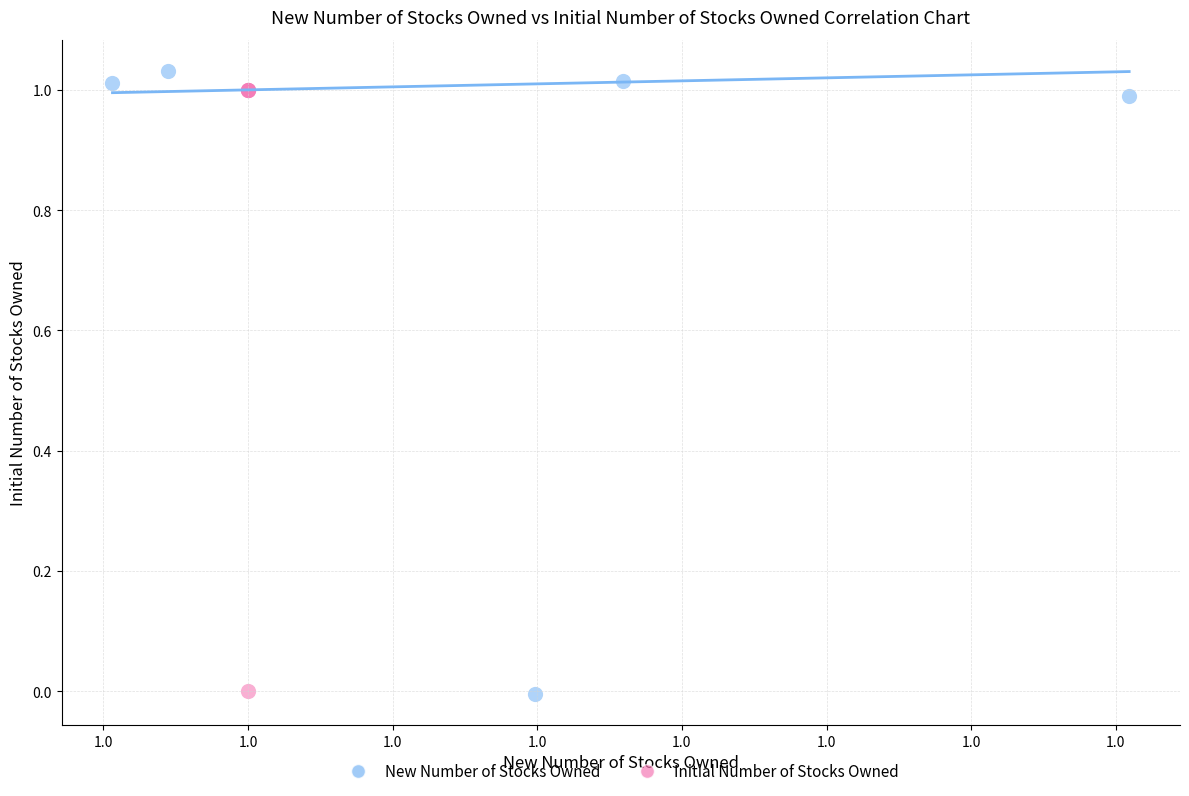

Which series has the widest spread of Y values?

New Number of Stocks Owned